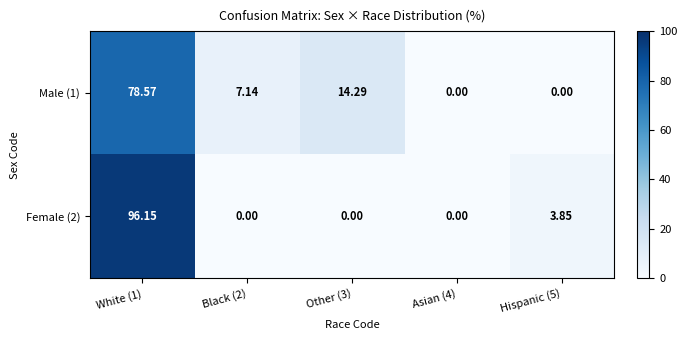

Is the value of Male (1) at Hispanic (5) greater than the value of Female (2) at Hispanic (5)?

No